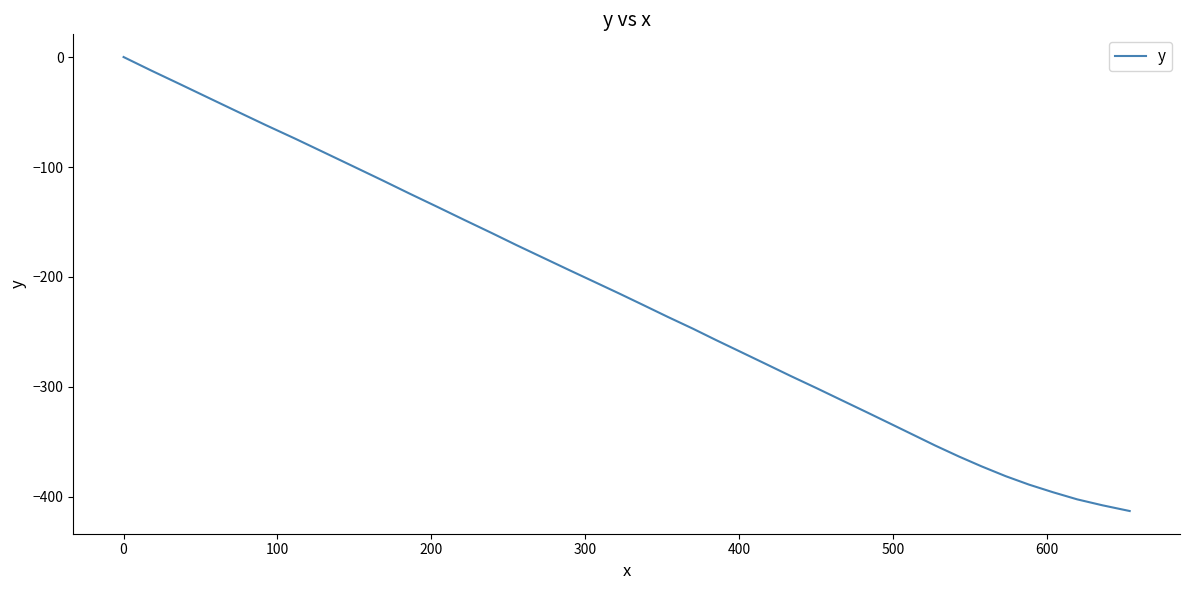

What is the difference between the maximum and minimum values?

412.8